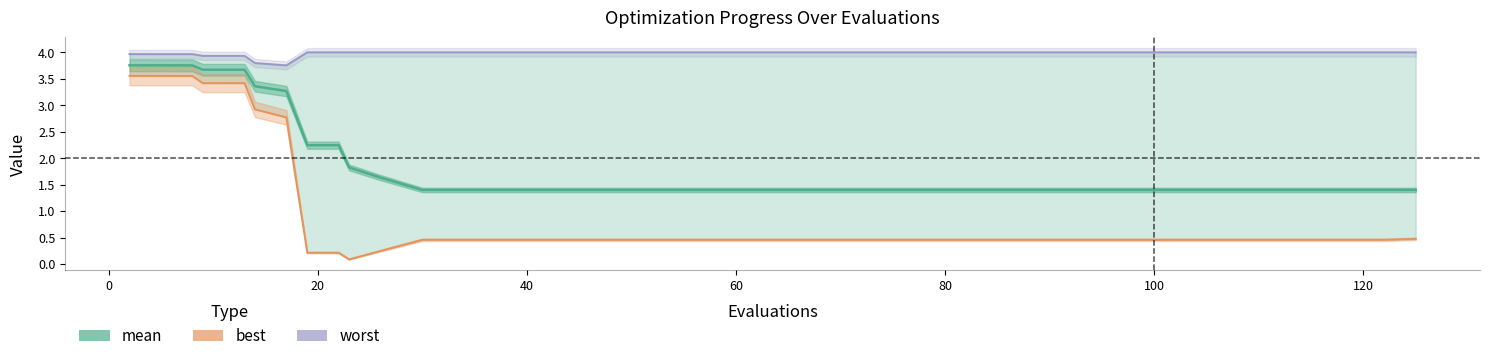

Reading left to right, list all the values displayed in this chart.

mean: 3.8	3.8	3.8	3.8	3.8	3.7	3.7	3.7	3.7	3.4	3.3	2.2	2.2	1.8	1.6	1.4	1.4	1.4	1.4	1.4	1.4	1.4	1.4	1.4	1.4	1.4	1.4	1.4	1.4	1.4	1.4	1.4	1.4	1.4	1.4	1.4	1.4	1.4	1.4	1.4
best: 3.6	3.6	3.6	3.6	3.6	3.4	3.4	3.4	3.4	2.9	2.8	0.2	0.2	0.1	0.2	0.5	0.5	0.5	0.5	0.5	0.5	0.5	0.5	0.5	0.5	0.5	0.5	0.5	0.5	0.5	0.5	0.5	0.5	0.5	0.5	0.5	0.5	0.5	0.5	0.5
worst: 4.0	4.0	4.0	4.0	4.0	3.9	3.9	3.9	3.9	3.8	3.8	4.0	4.0	4.0	4.0	4.0	4.0	4.0	4.0	4.0	4.0	4.0	4.0	4.0	4.0	4.0	4.0	4.0	4.0	4.0	4.0	4.0	4.0	4.0	4.0	4.0	4.0	4.0	4.0	4.0